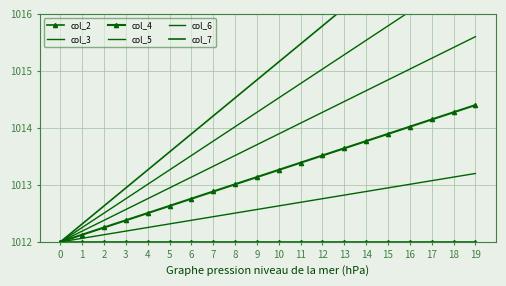

What is the value of the col_6 point at the 3rd from the left?

1012.5